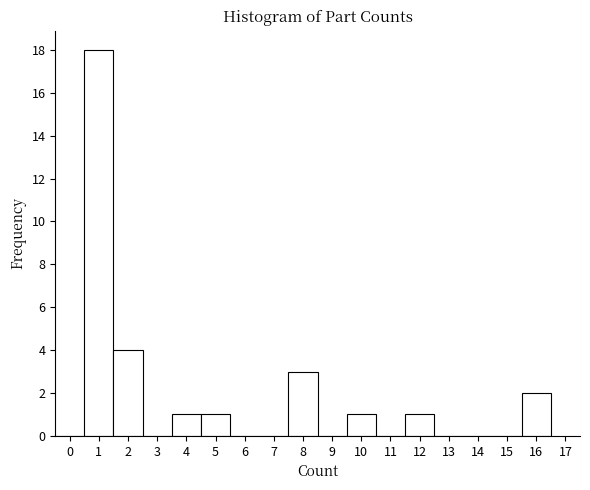

Reading left to right, transcribe this chart: for each bar, give the range it covers on the x-axis and its height. The values are not printed on the chart, so give them approximately, as read against the axis.

-0.5 to 0.5: 0
0.5 to 1.5: 18
1.5 to 2.5: 4
2.5 to 3.5: 0
3.5 to 4.5: 1
4.5 to 5.5: 1
5.5 to 6.5: 0
6.5 to 7.5: 0
7.5 to 8.5: 3
8.5 to 9.5: 0
9.5 to 10.5: 1
10.5 to 11.5: 0
11.5 to 12.5: 1
12.5 to 13.5: 0
13.5 to 14.5: 0
14.5 to 15.5: 0
15.5 to 16.5: 2